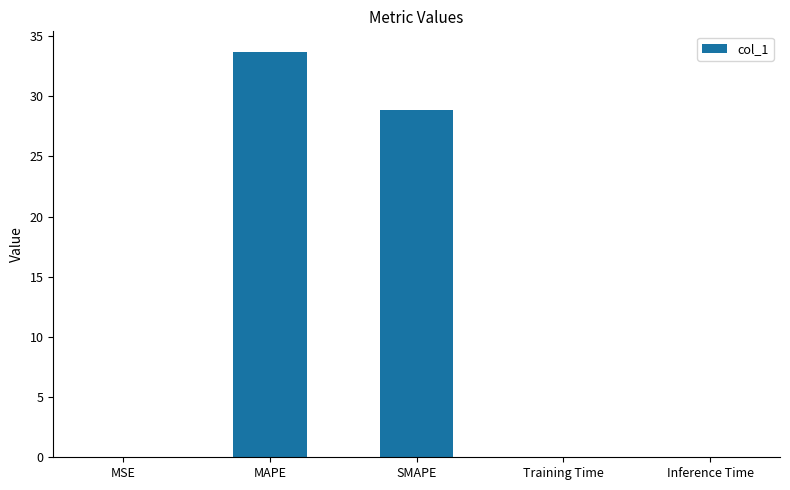

Are the bars horizontal?

No